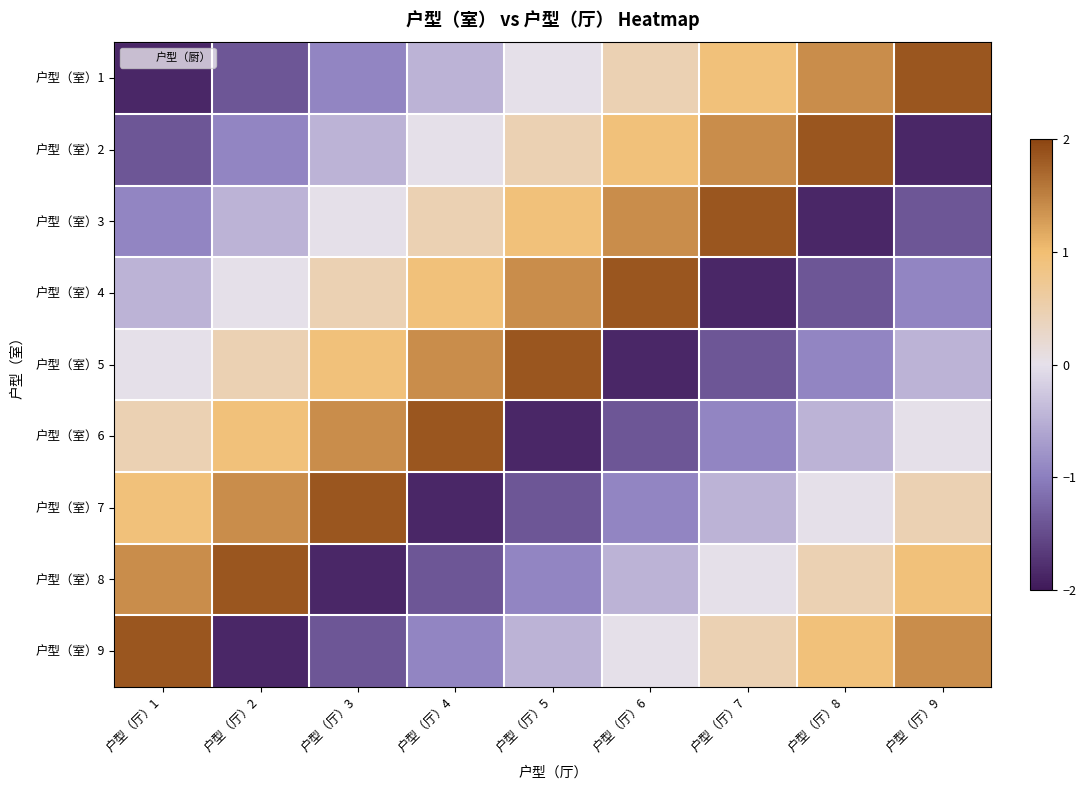

Rank the series at 户型（厅）8 from lowest to highest value.

户型（室）3, 户型（室）4, 户型（室）5, 户型（室）6, 户型（室）7, 户型（室）8, 户型（室）9, 户型（室）1, 户型（室）2